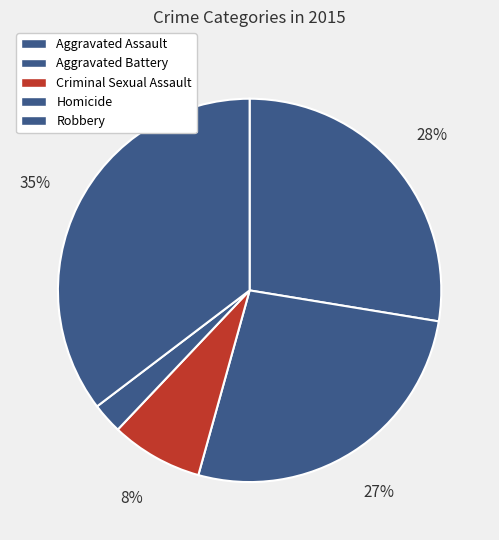

The Robbery slice represents 35% of the pie. True or false?

True